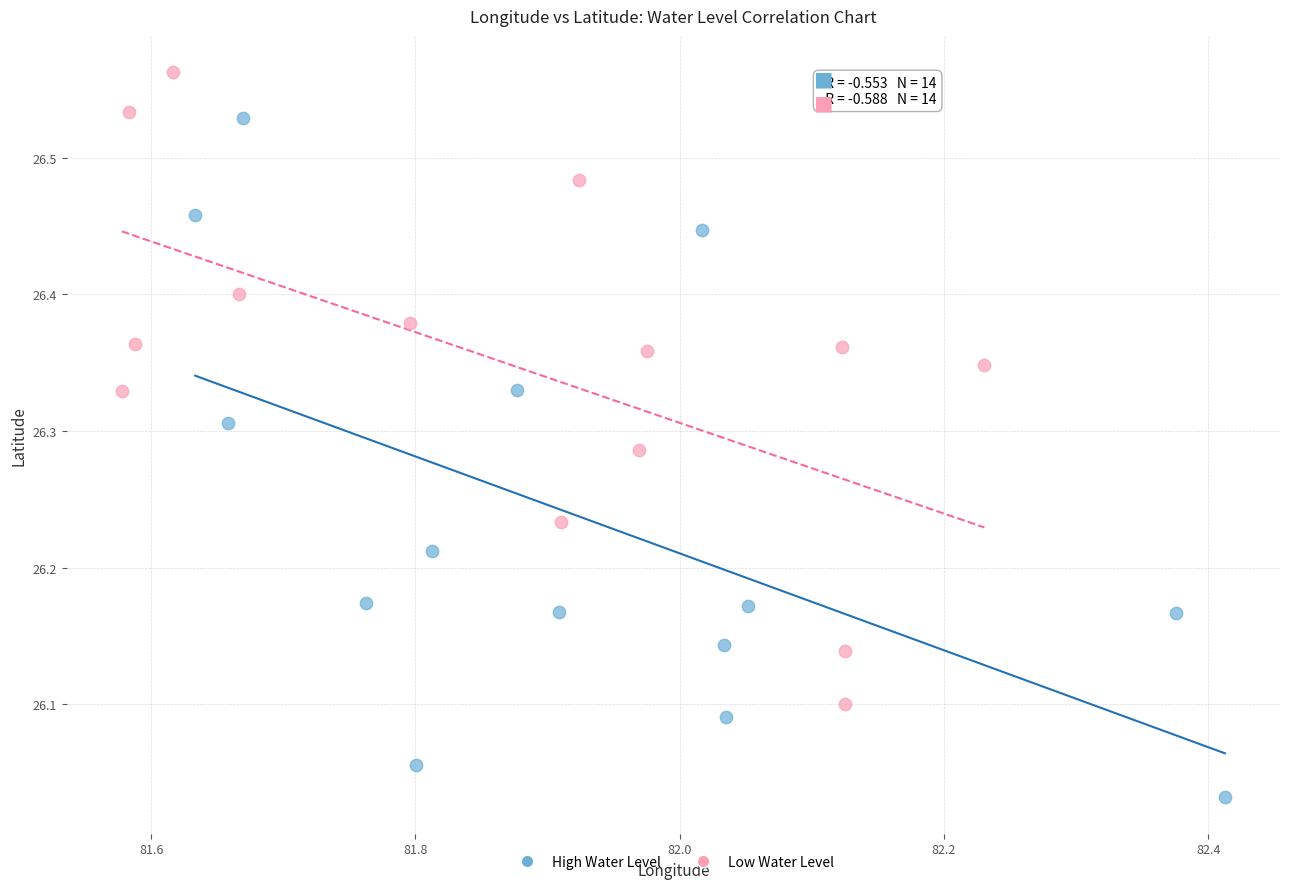

Which series contains the lowest Y value?

High Water Level